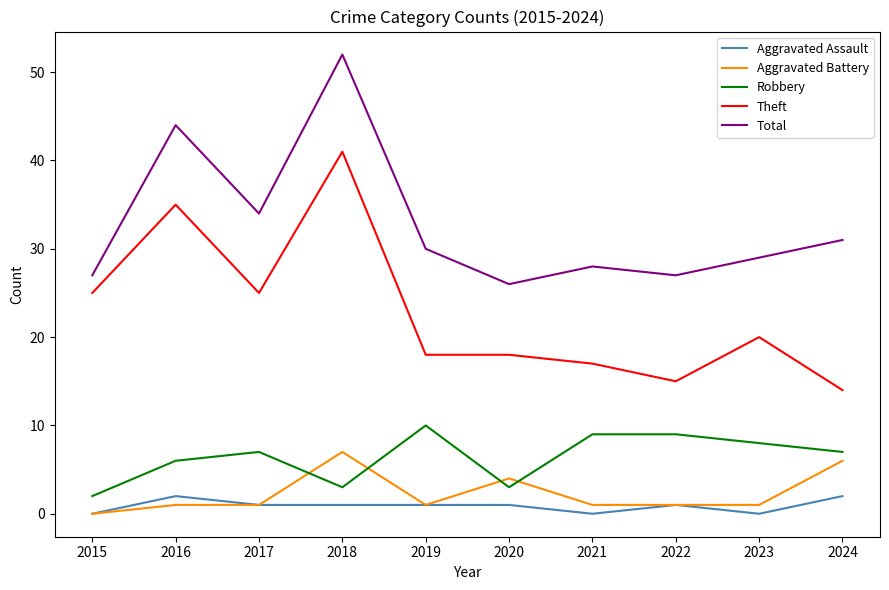

The value of Theft at 2020 is 18. True or false?

True